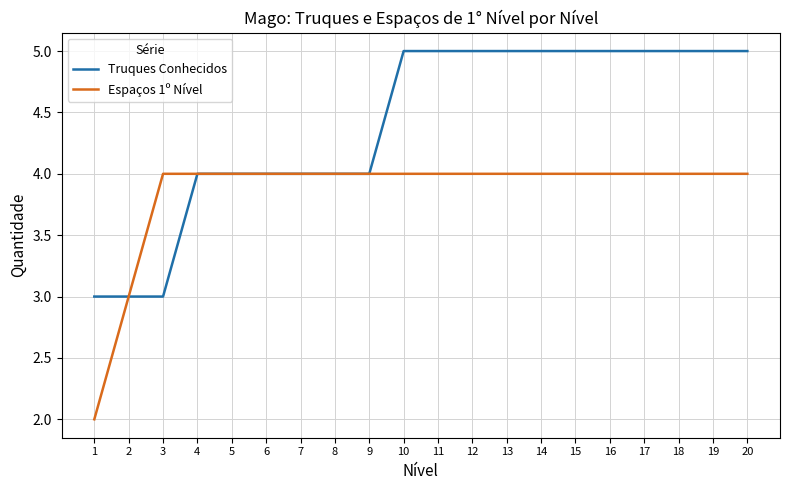

Reading left to right, transcribe all the data shown in this chart.

Truques Conhecidos: 3	3	3	4	4	4	4	4	4	5	5	5	5	5	5	5	5	5	5	5
Espaços 1º Nível: 2	3	4	4	4	4	4	4	4	4	4	4	4	4	4	4	4	4	4	4